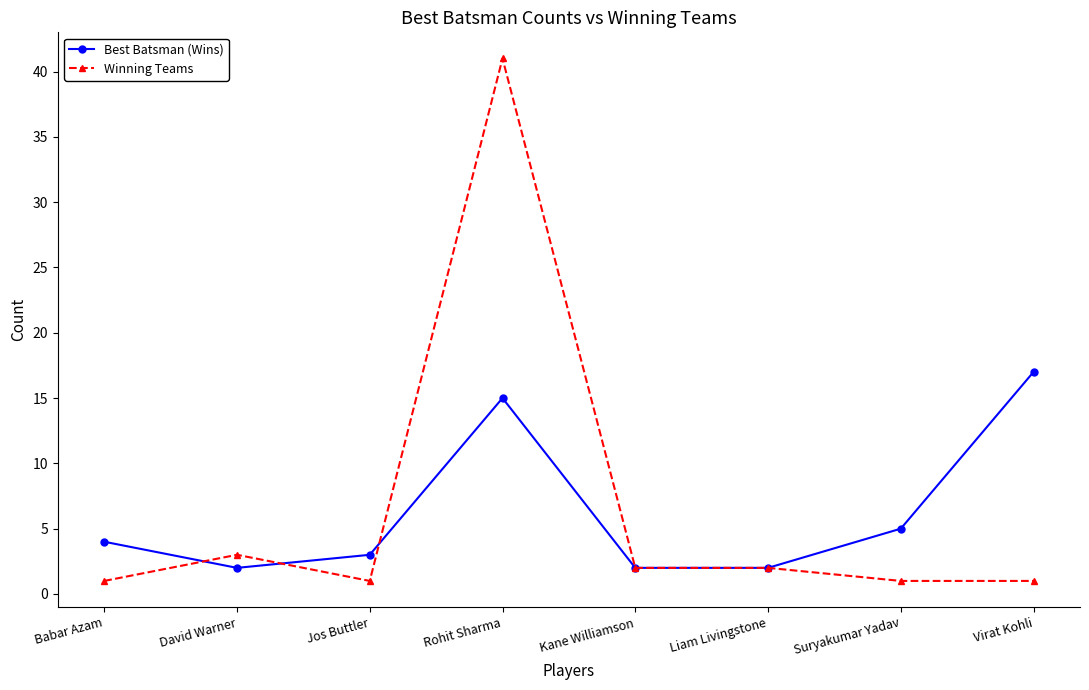

Where do Best Batsman (Wins) and Winning Teams first cross each other?

Babar Azam and David Warner